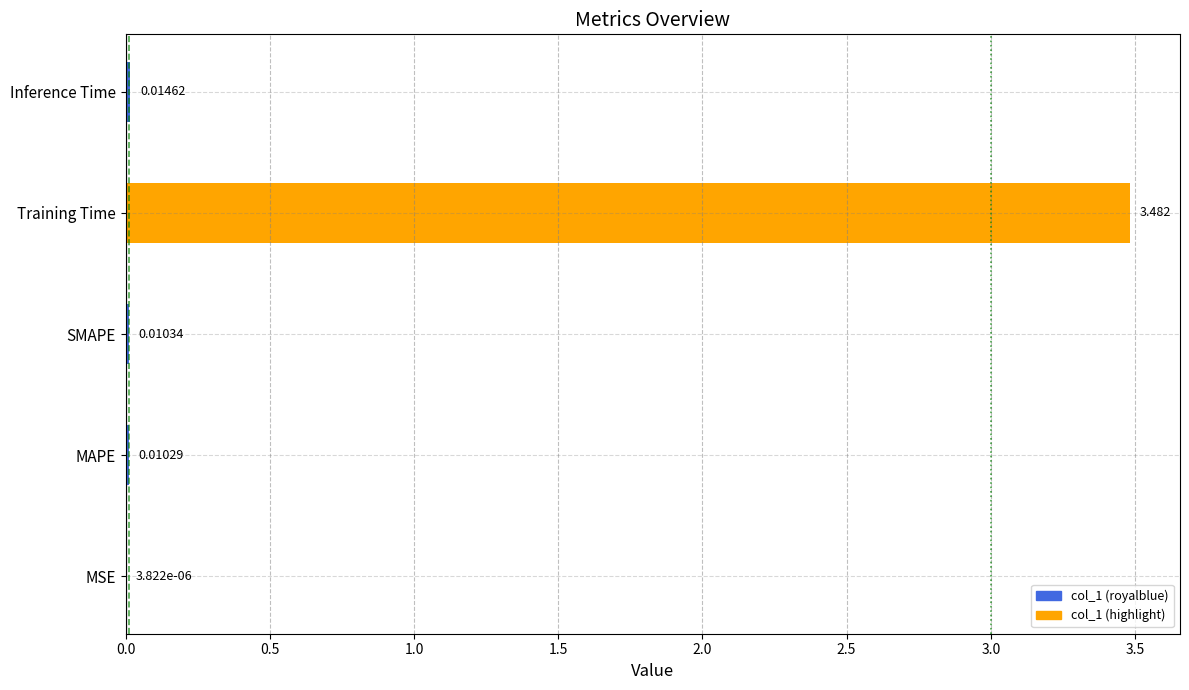

At which category does the chart reach its peak across all series?

Training Time